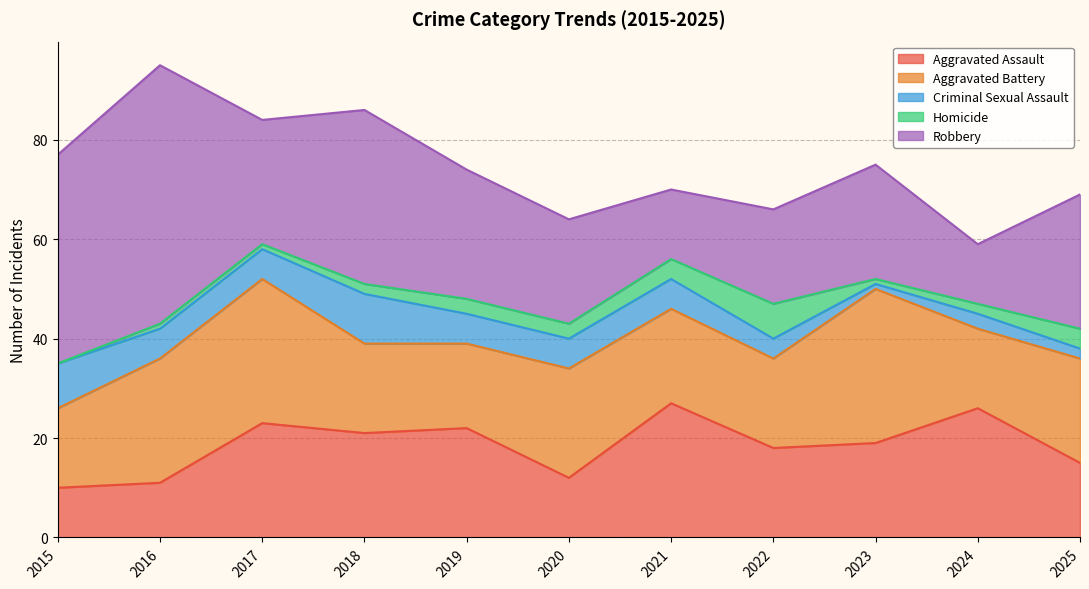

At how many categories does at least one series exceed 39?

2